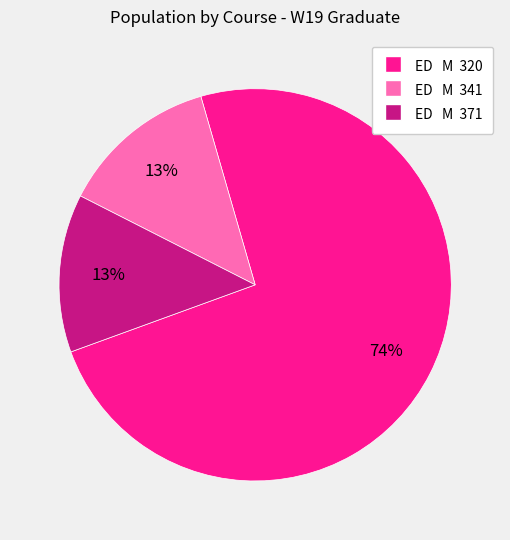

Count the number of slices in the pie.

3